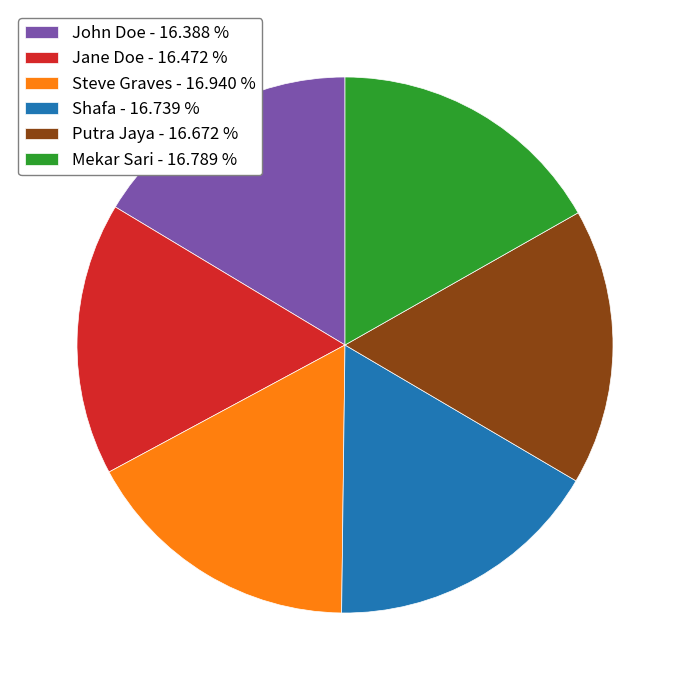

The Shafa slice represents 32% of the pie. True or false?

False